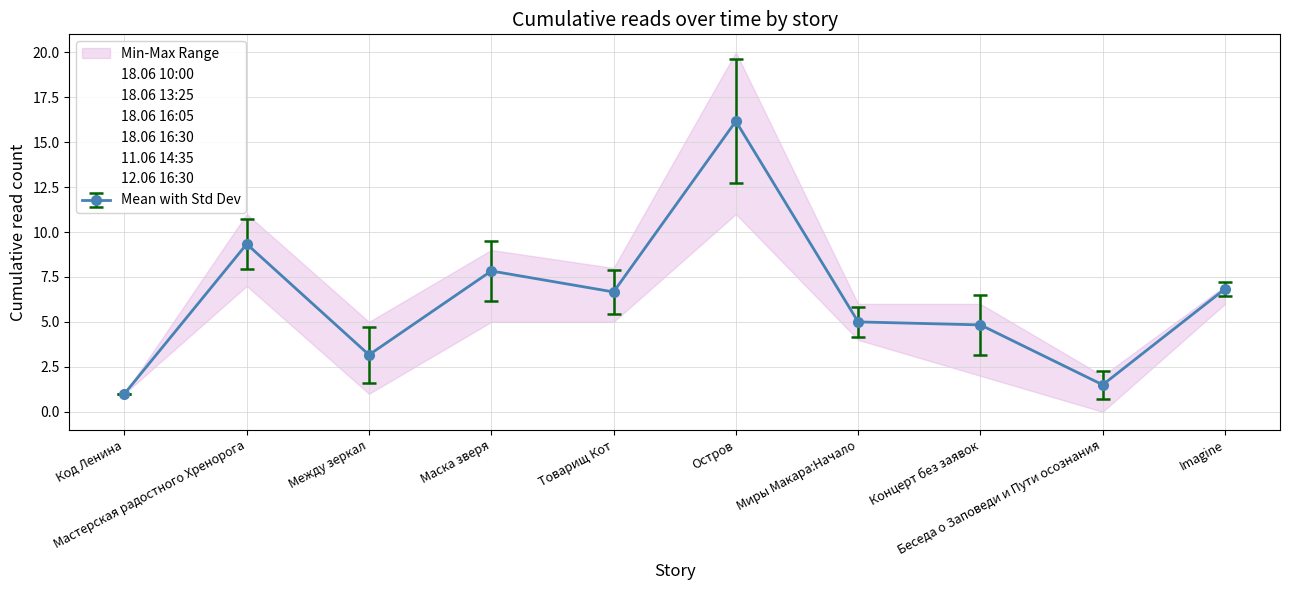

Reading left to right, what are all the values shown in this chart?

18.06 10:00: 1	10	4	9	7	17	5	6	2	7
18.06 13:25: 1	10	4	9	7	18	5	6	2	7
18.06 16:05: 1	10	4	9	8	19	6	6	2	7
18.06 16:30: 1	11	5	9	8	20	6	6	2	7
11.06 14:35: 1	7	1	5	5	11	4	2	0	6
12.06 16:30: 1	8	1	6	5	12	4	3	1	7